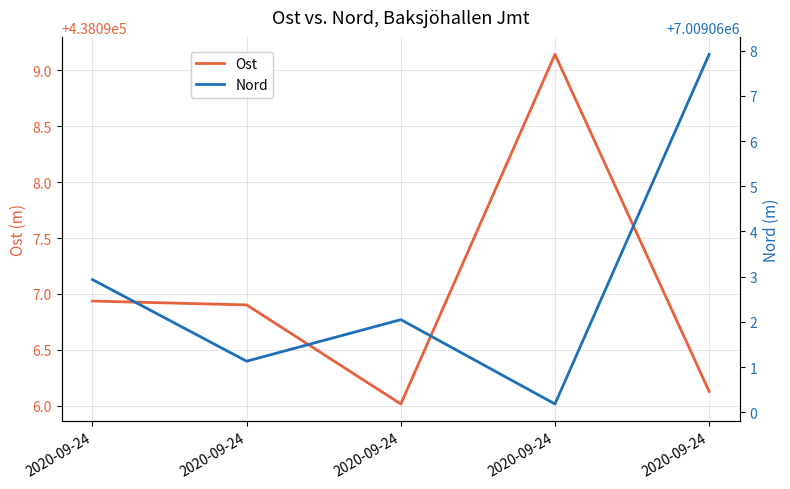

Which label corresponds to the smallest value in the chart?

2020-09-24